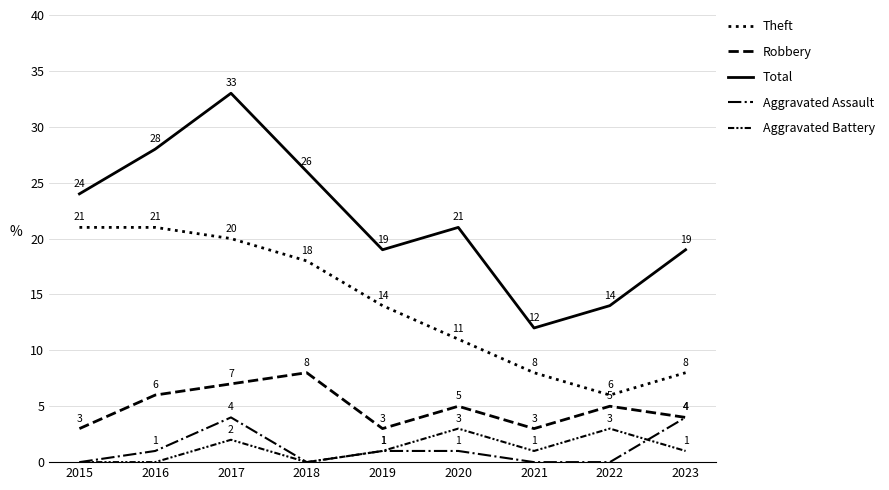

Is it true that Aggravated Assault equals 2 at 2022?

False